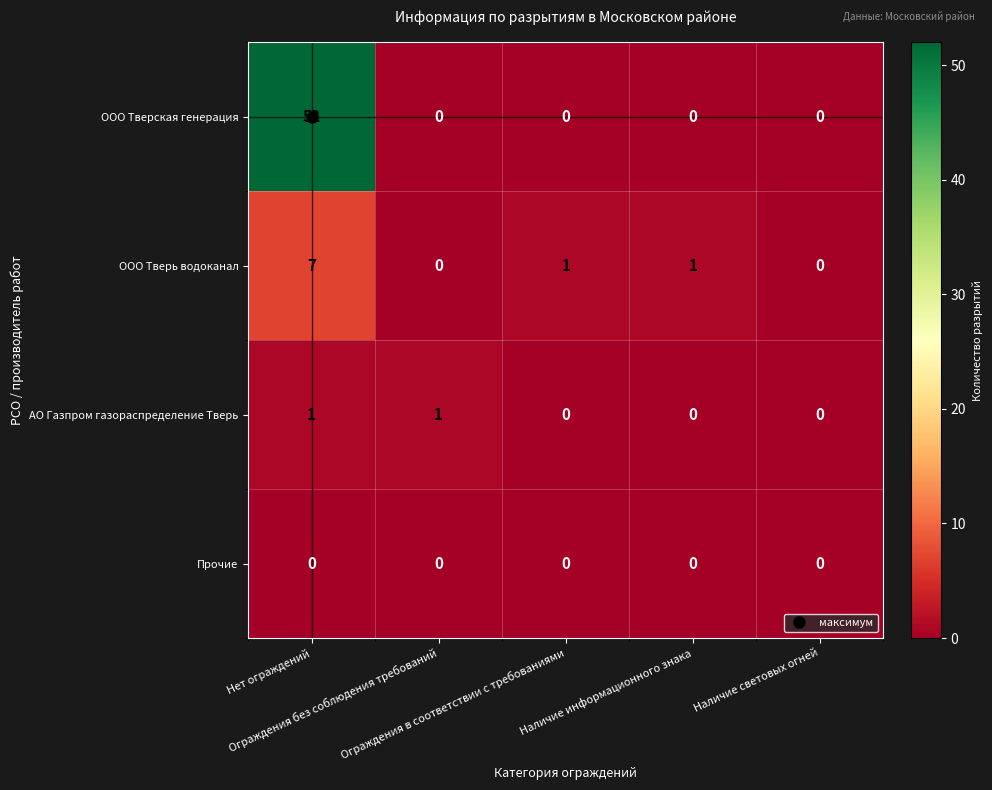

List the series in order of their peak value, highest first.

ООО Тверская генерация, ООО Тверь водоканал, АО Газпром газораспределение Тверь, Прочие